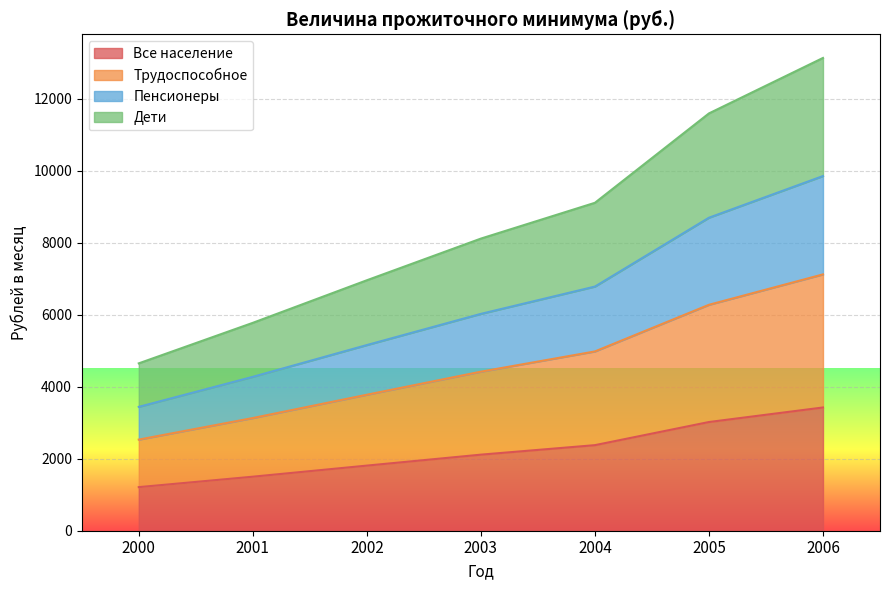

True or false: Все население and Дети intersect in this chart.

False